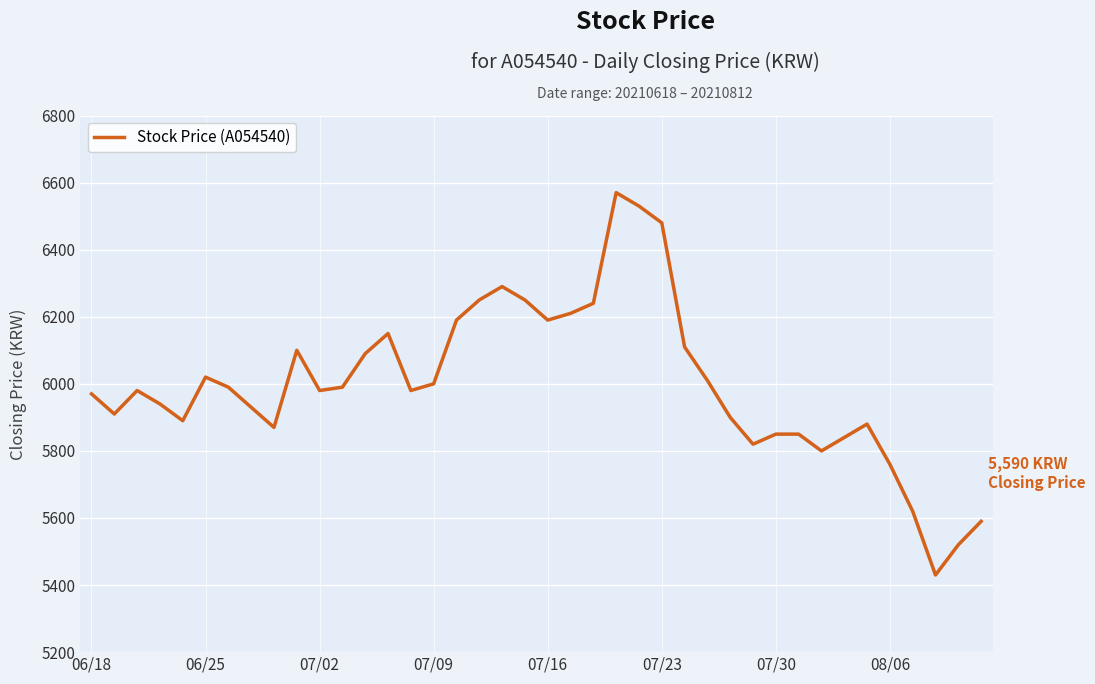

How many distinct data groups are displayed?

1